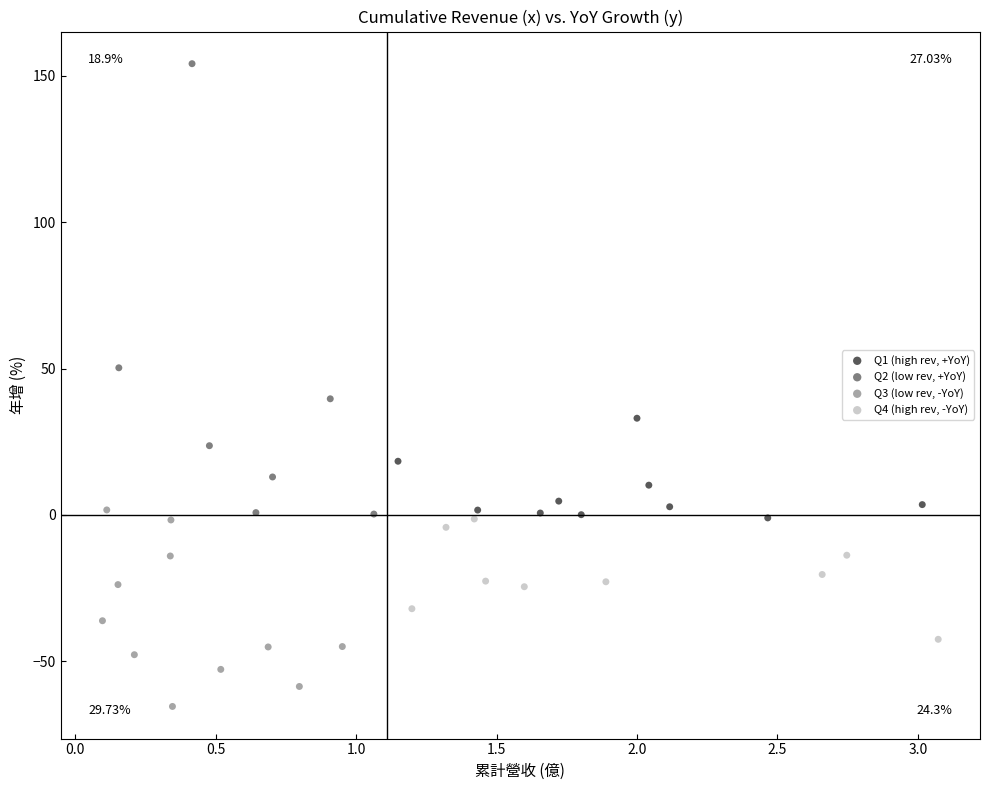

Which series contains the lowest Y value?

Q3 (low rev, -YoY)